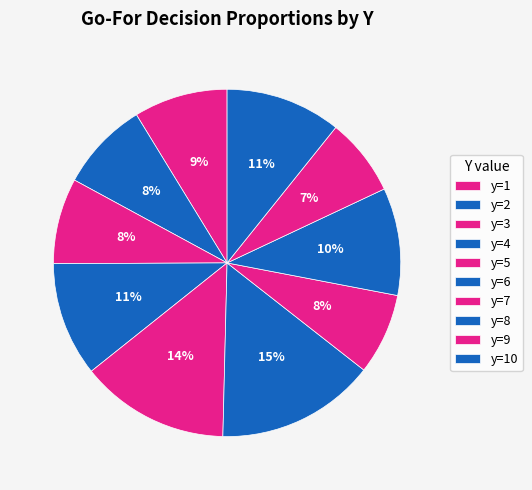

Do y=6 and y=7 together represent more than half of the pie?

No